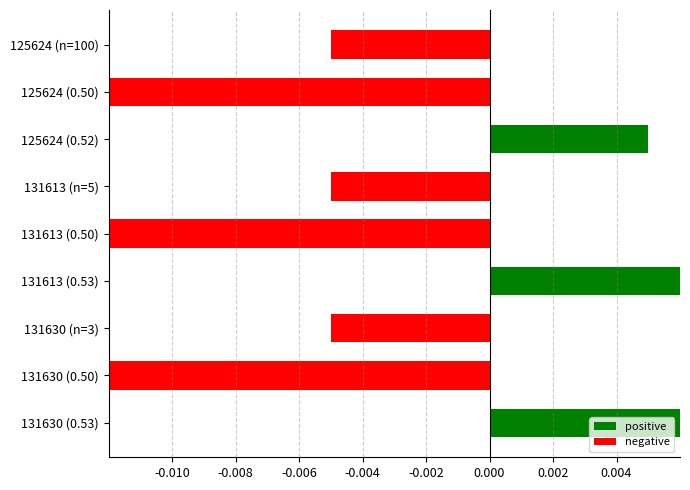

How many data points are above 0?

3